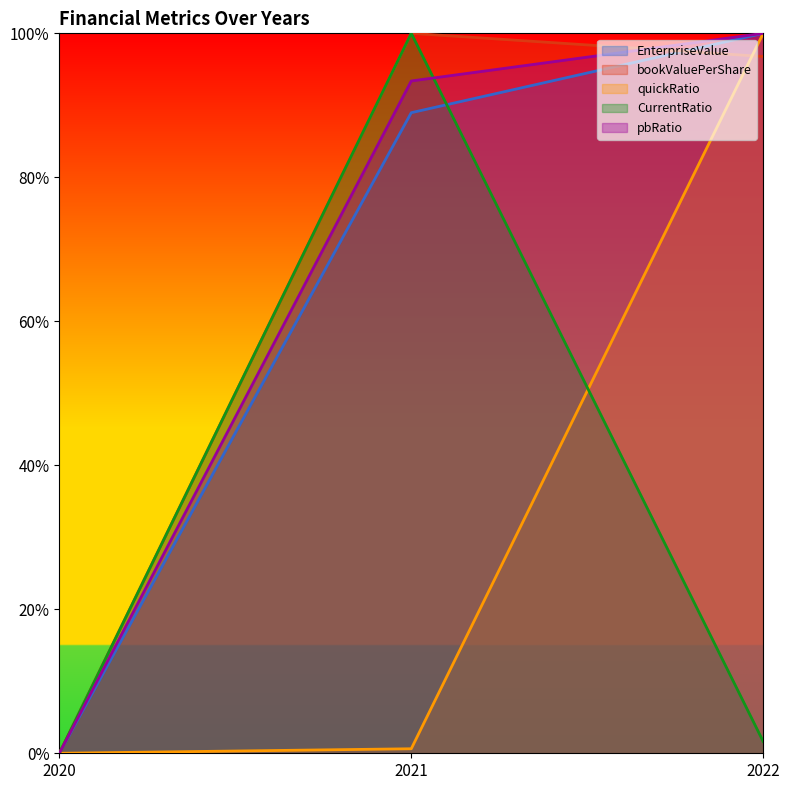

Rank the series by their maximum value, from highest to lowest.

EnterpriseValue, quickRatio, bookValuePerShare, CurrentRatio, pbRatio